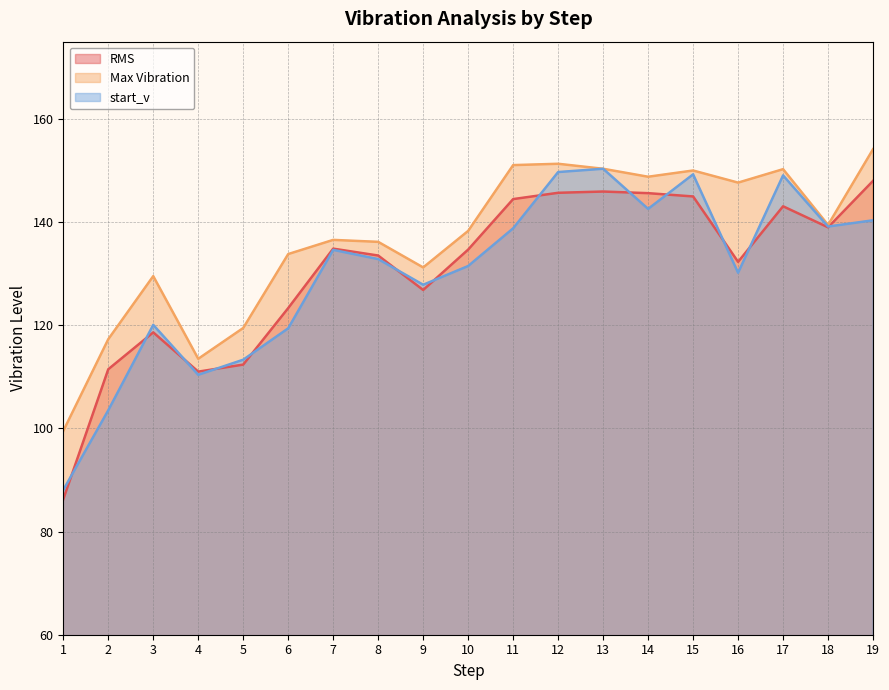

What is the value of the Max Vibration point at the 9th from the left?

131.2